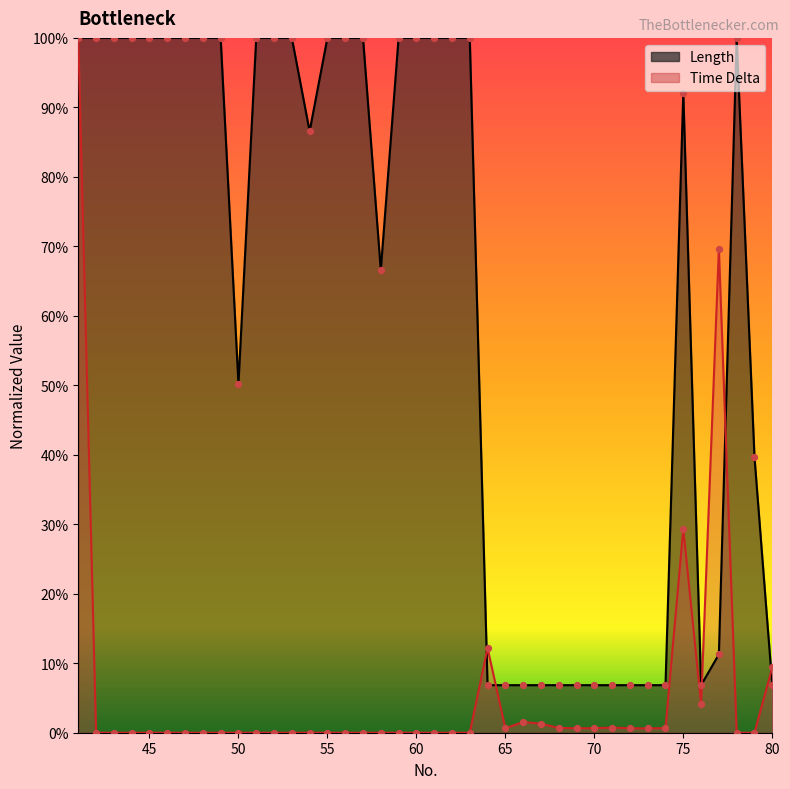

At which category is the sum across all series the highest?

41